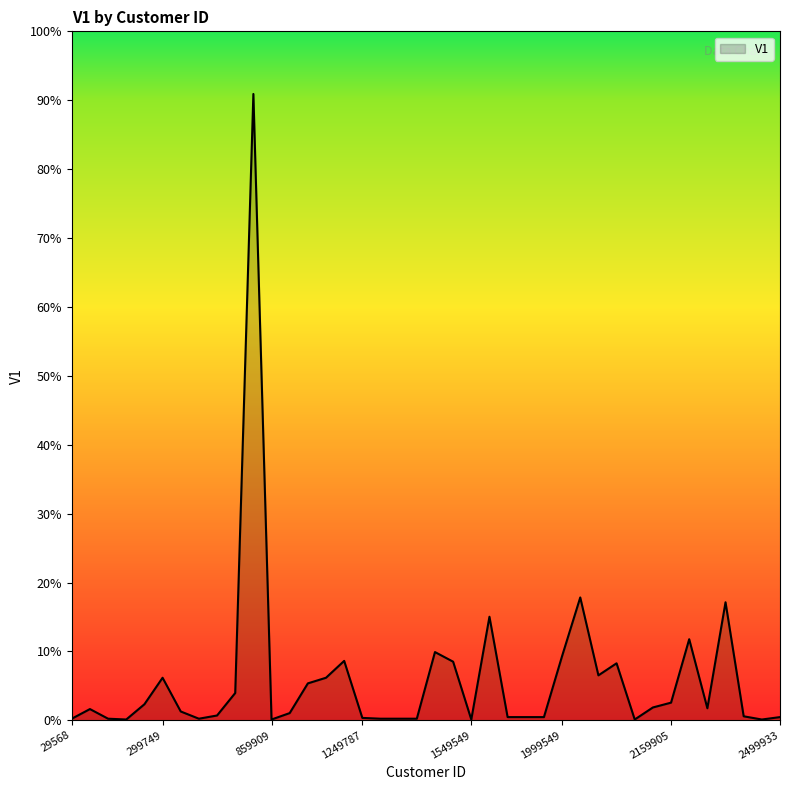

How many points are lower than both their immediate neighbors (excluding endpoints)?

8